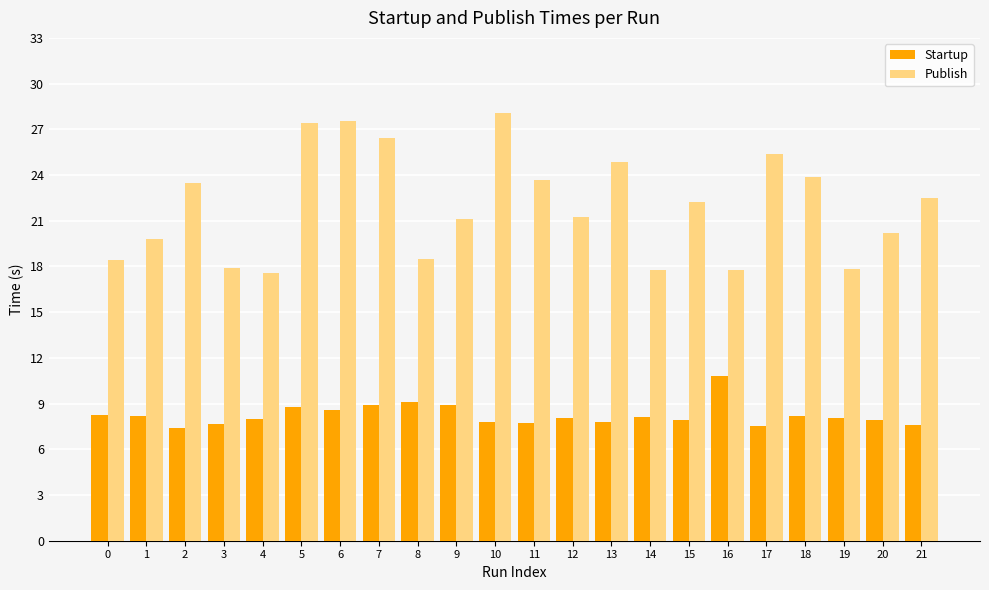

What is the lowest value of the Startup series?

7.4